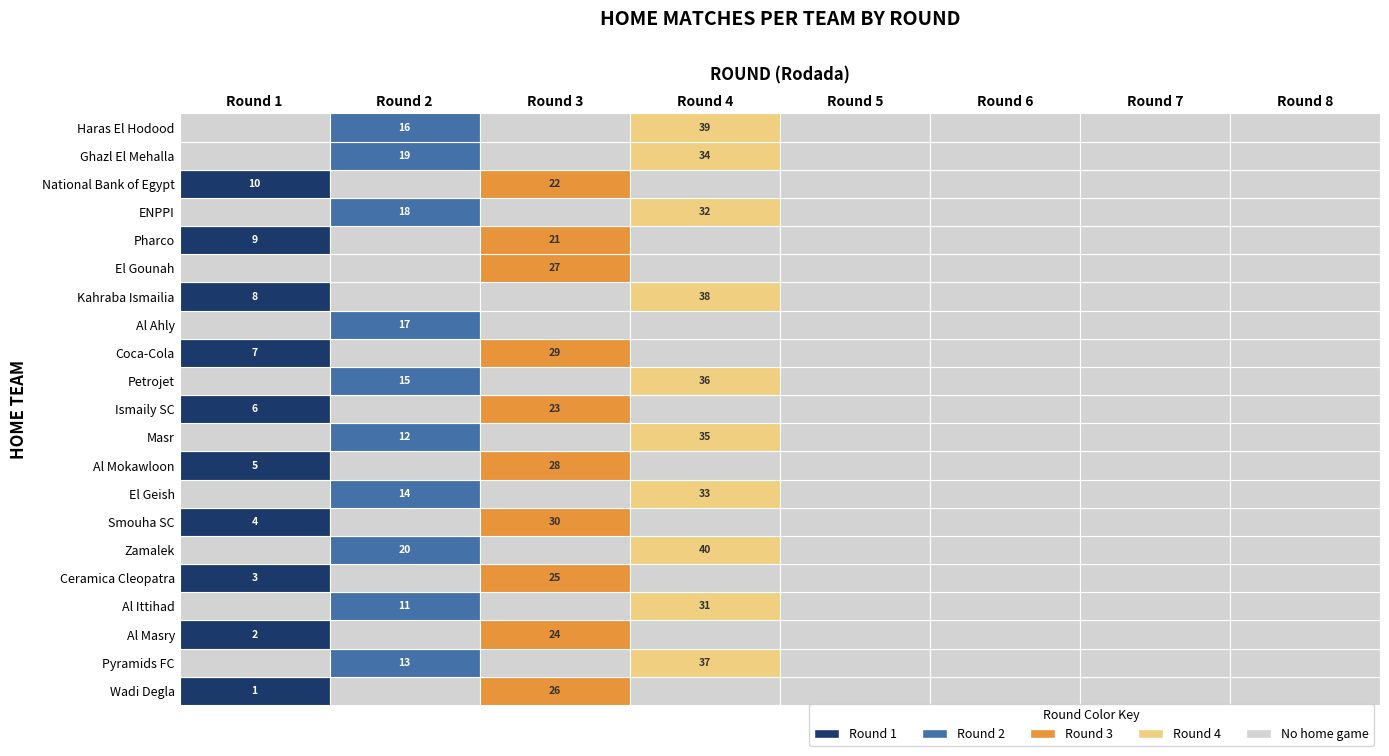

Rank the series at 1 from highest to lowest value.

National Bank of Egypt, Pharco, Kahraba Ismailia, Coca-Cola, Ismaily SC, Al Mokawloon, Smouha SC, Ceramica Cleopatra, Al Masry, Wadi Degla, Pyramids FC, Al Ittihad, Zamalek, El Geish, Masr, Petrojet, Al Ahly, El Gounah, ENPPI, Ghazl El Mehalla, Haras El Hodood